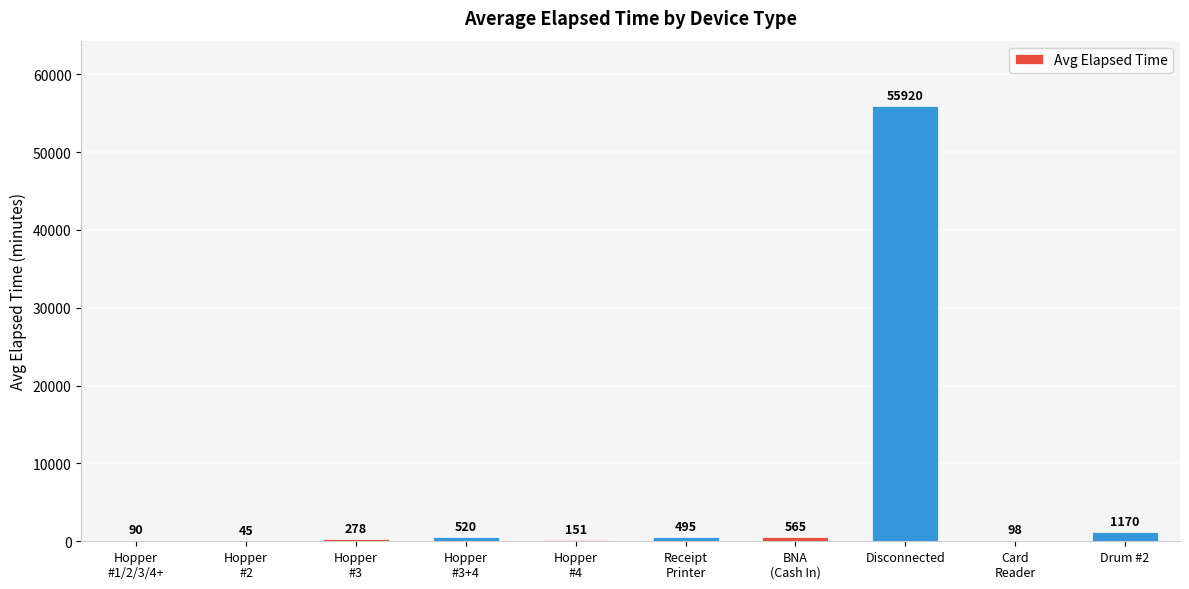

What is the maximum value shown in the chart?

55920.0